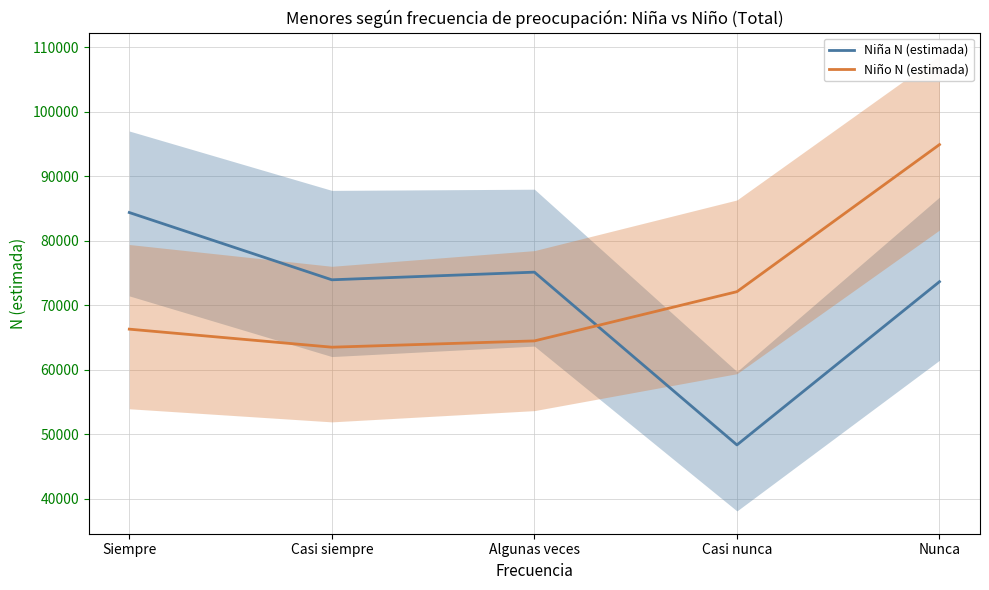

What is the sum of the Niño N (estimada) values at Algunas veces and Casi siempre?

128002